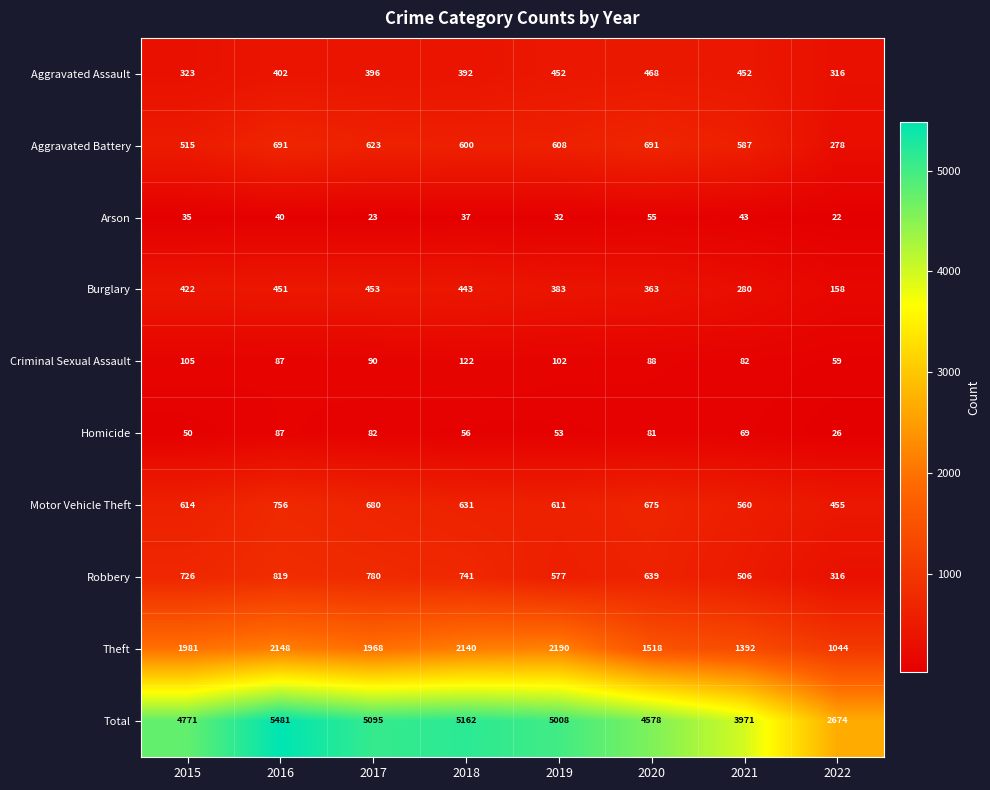

What is the spread (max minus min) of values at 2022?

2652